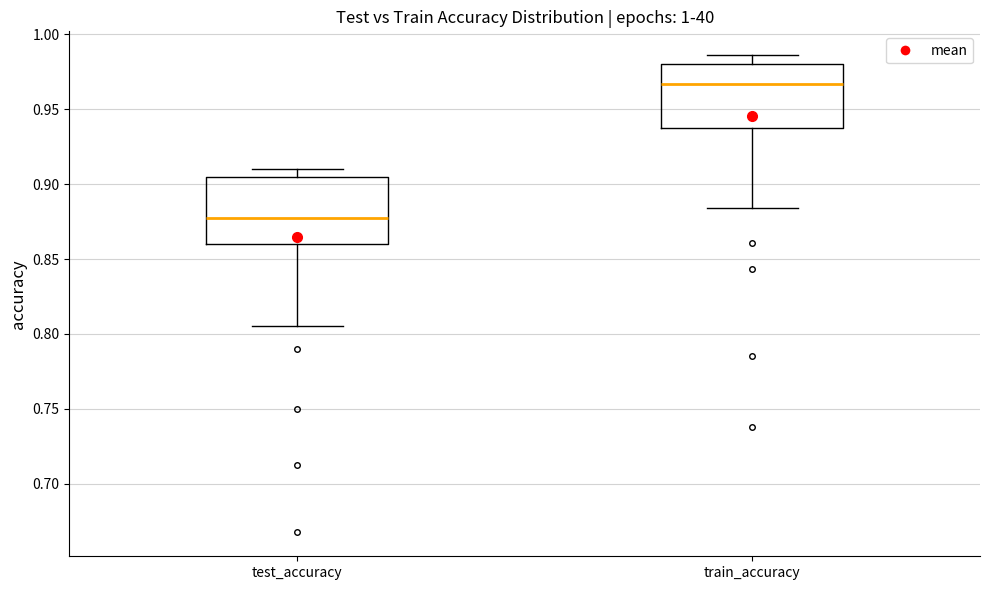

Reading left to right, transcribe this box plot: for each box, give where its median line is, the range the box spans, and where its two whiskers end, as read against the y-axis. The values are not printed on the chart, so give them approximately, as read against the axis.

test_accuracy: median 0.875, box 0.860 to 0.905, whiskers 0.805 to 0.910
train_accuracy: median 0.965, box 0.940 to 0.980, whiskers 0.885 to 0.985